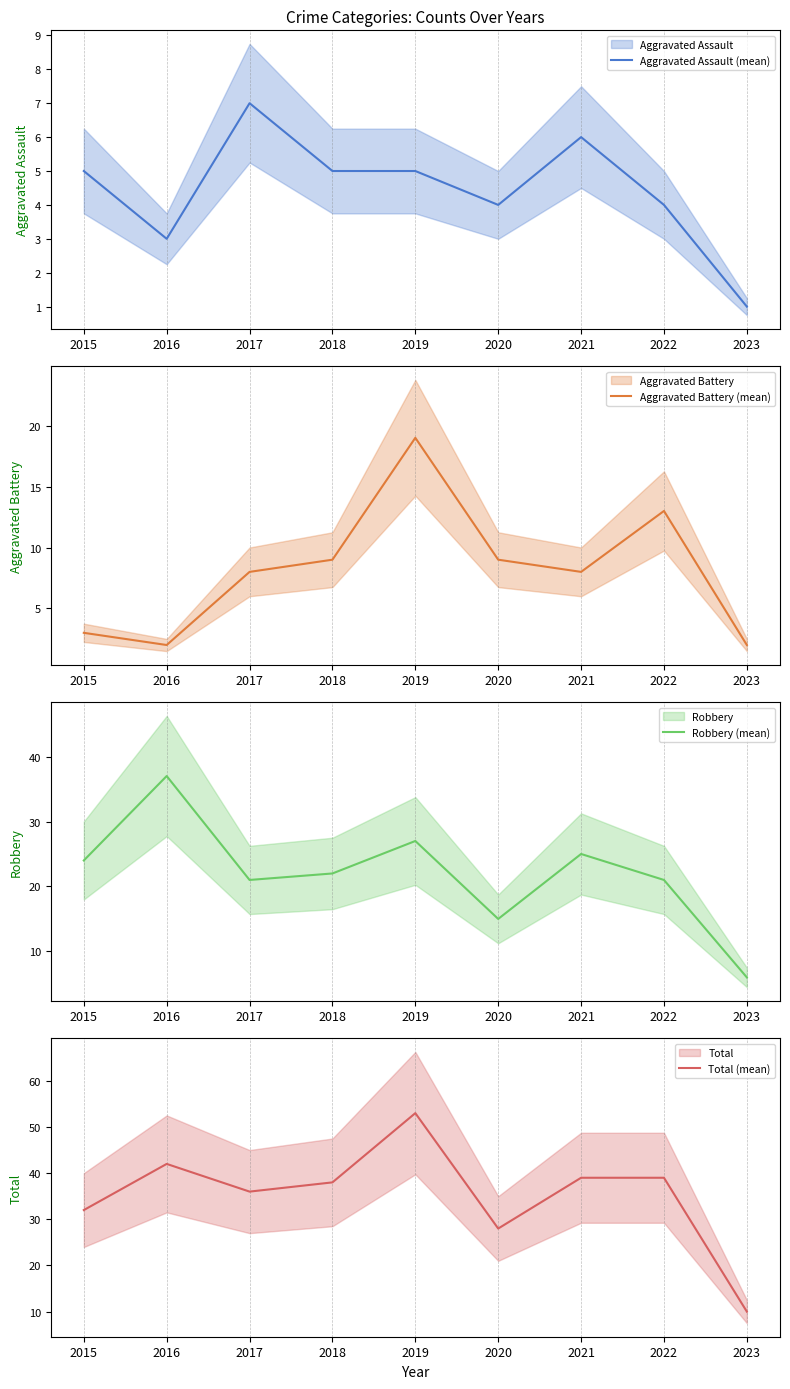

True or false: Aggravated Assault (mean) and Robbery (mean) intersect in this chart.

False